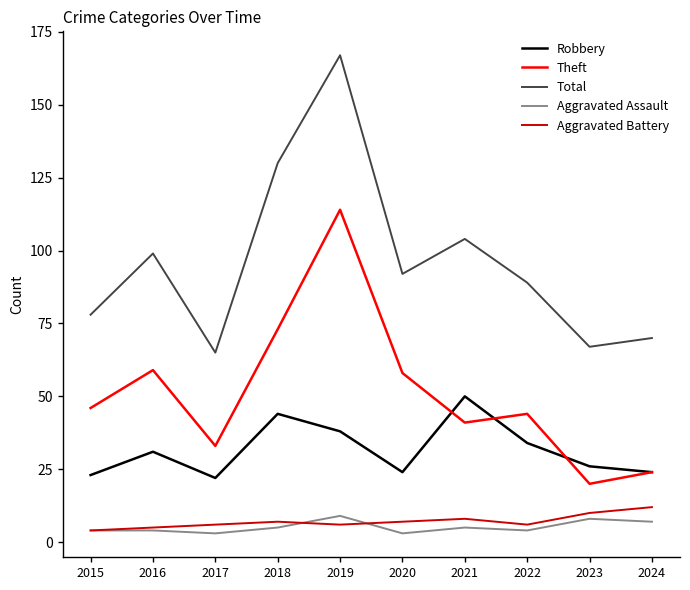

True or false: Total and Theft intersect in this chart.

False